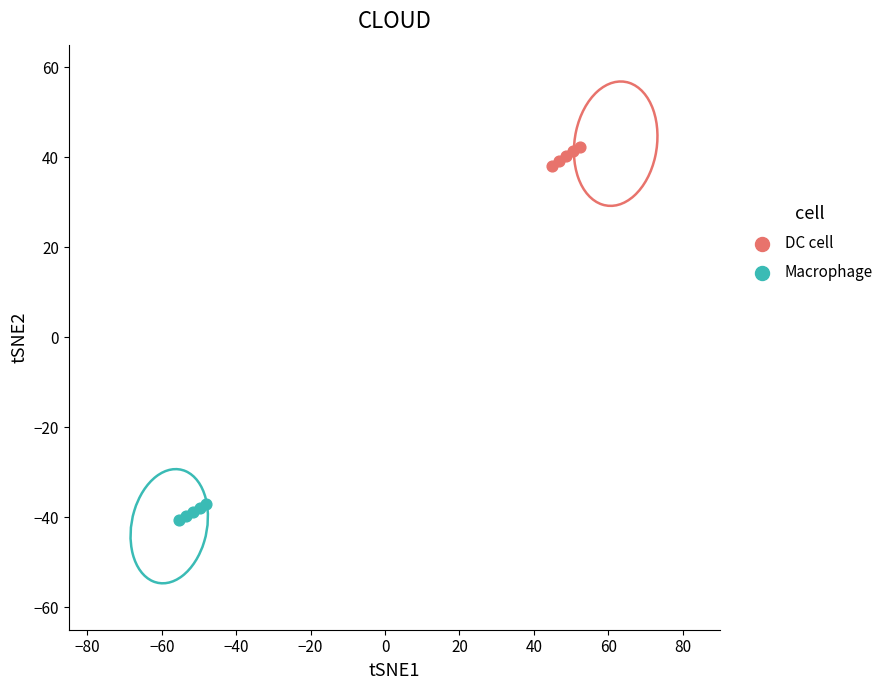

Which series has the largest Y range (max minus min)?

DC cell